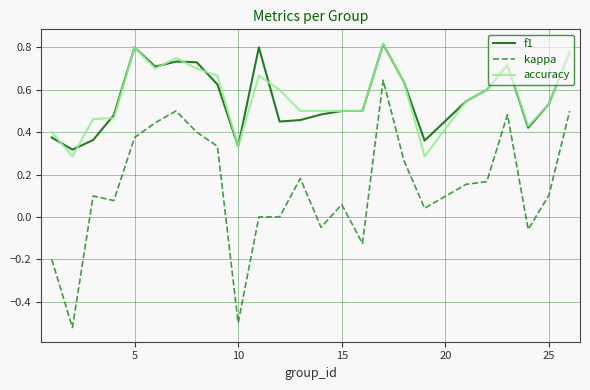

Which series has the largest range (max minus min)?

kappa